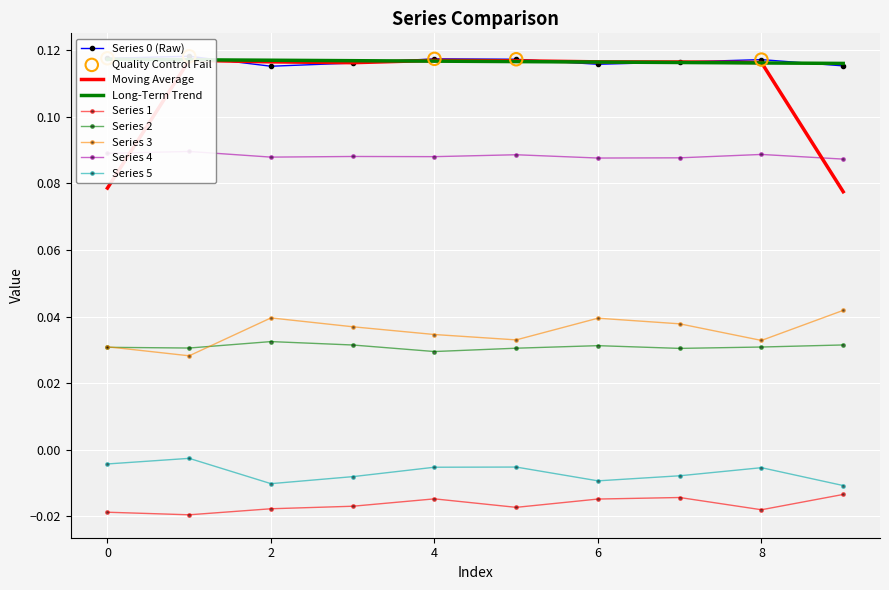

Which series has the largest Y range (max minus min)?

3